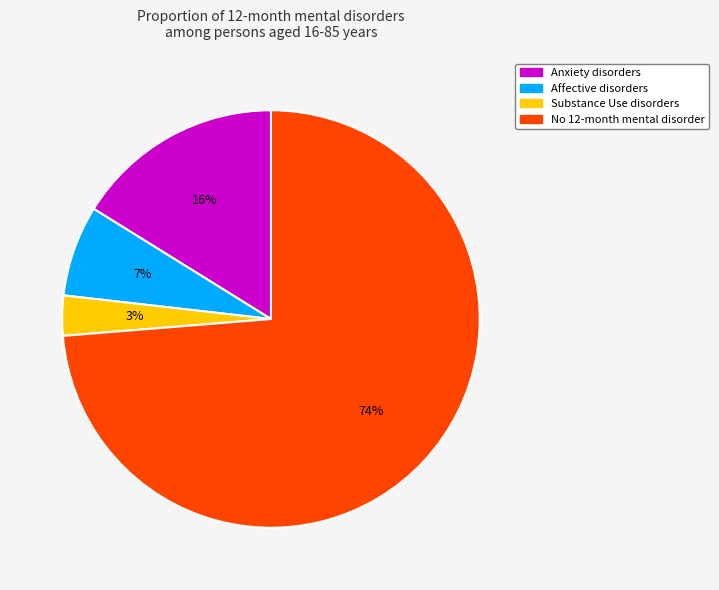

Which has a higher value, Anxiety disorders or Affective disorders?

Anxiety disorders